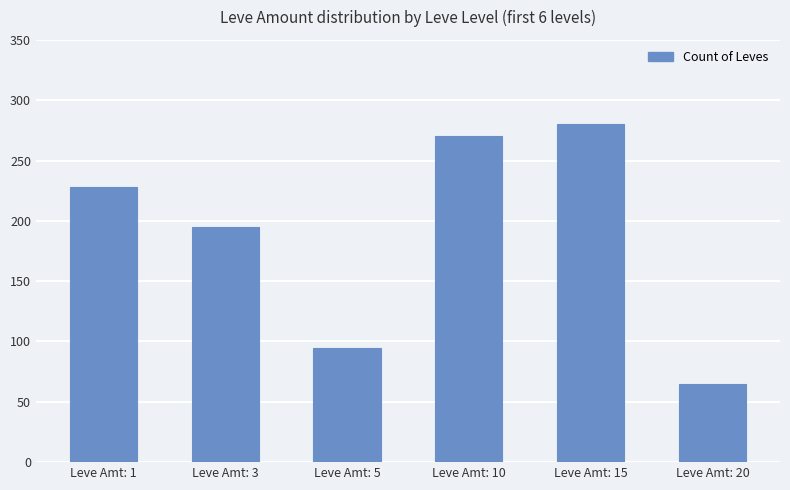

Reading right to left, list all the values displayed in this chart.

65	280	270	95	195	228